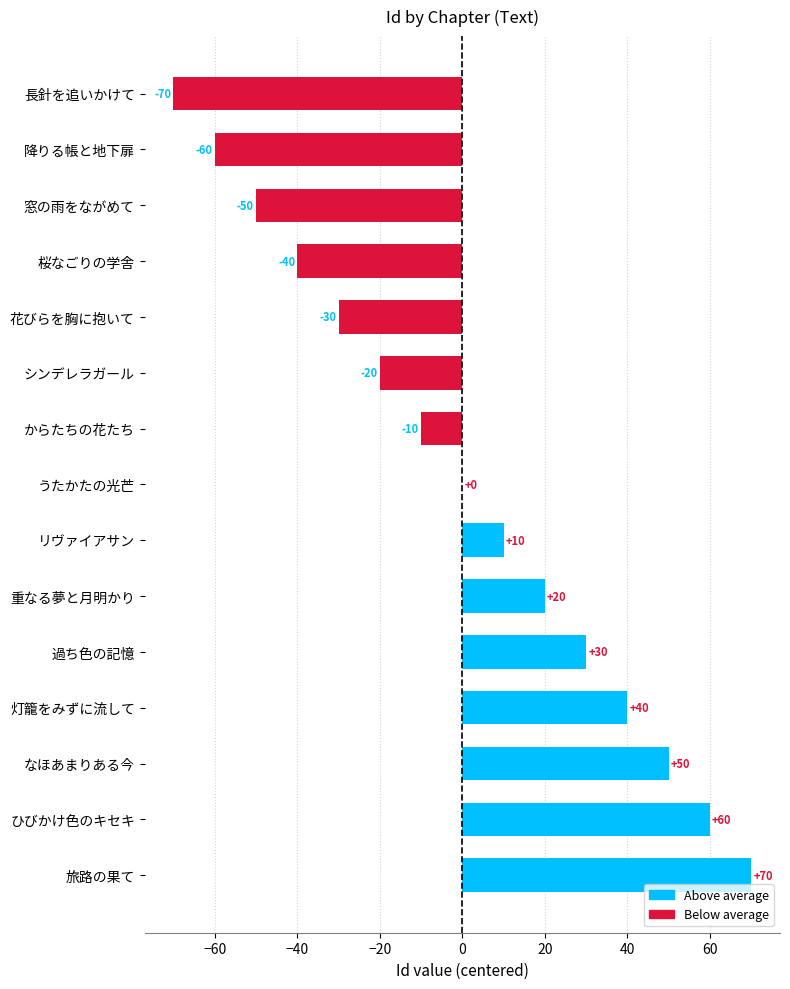

How many categories are shown in the chart?

15